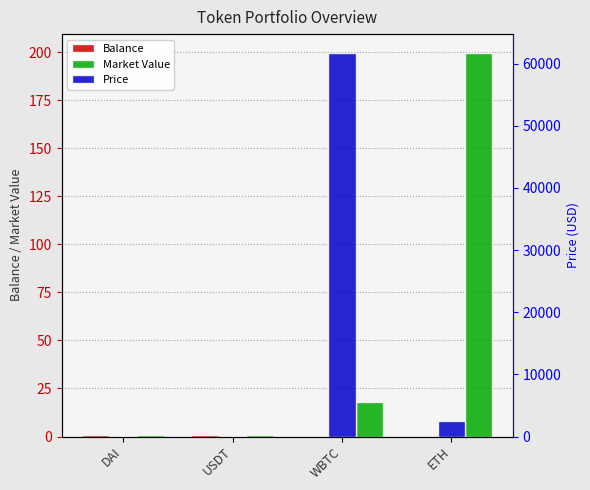

What are all the series names shown in the legend?

Balance, Market Value, Price